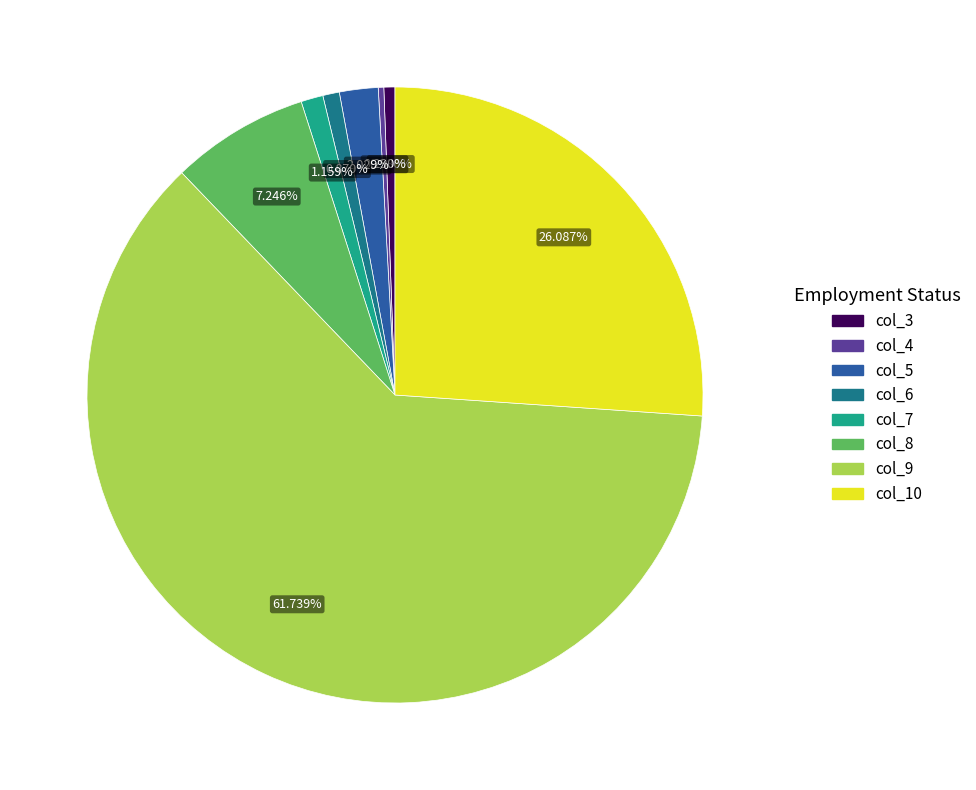

Does col_3 account for over 50% of the chart?

No